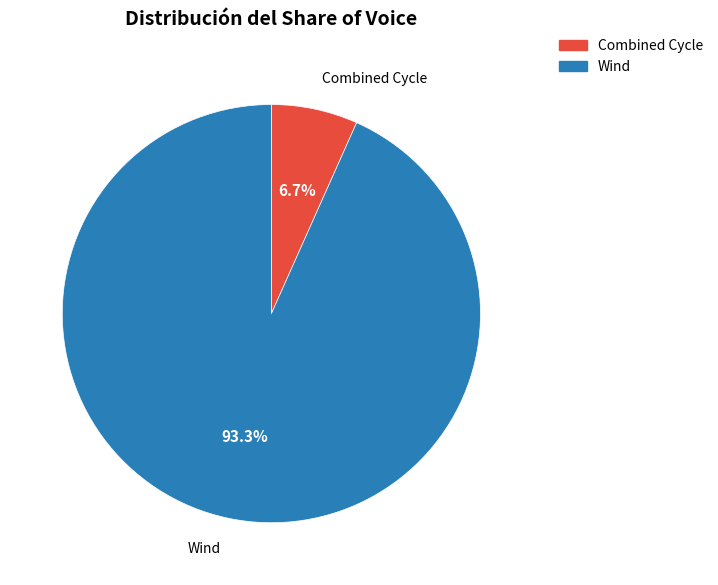

Combined, what portion of the pie is Combined Cycle and Wind?

100.0%